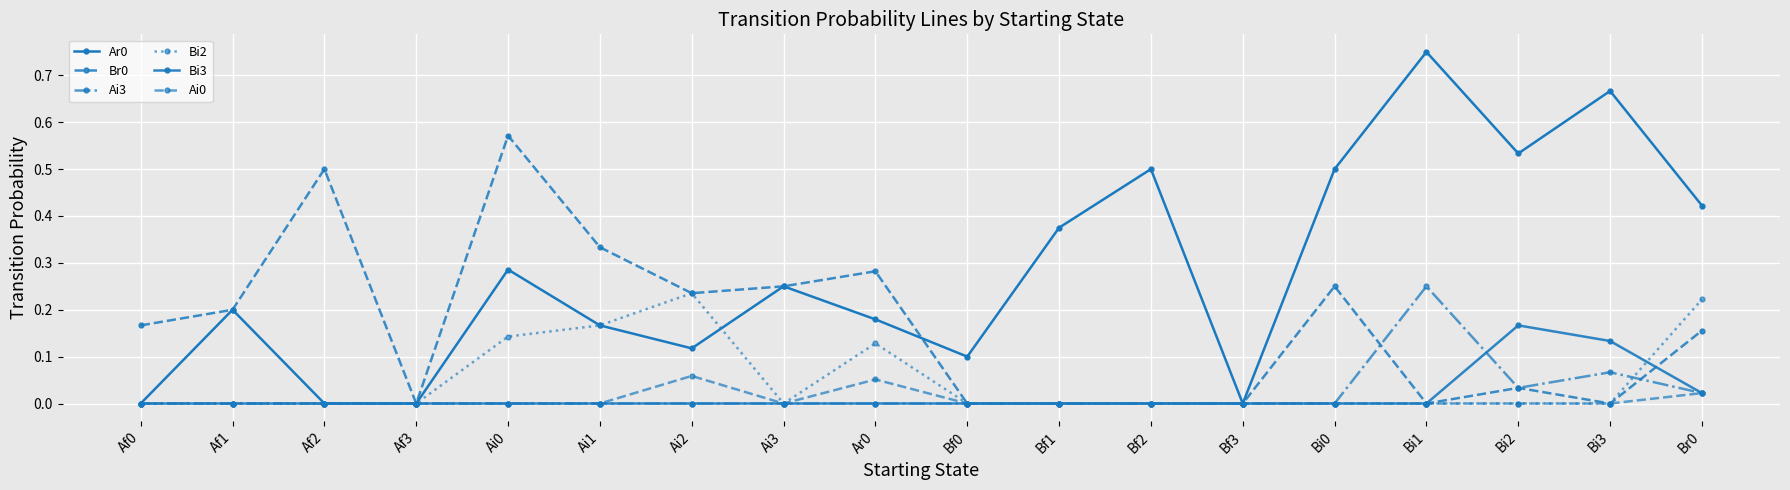

True or false: Ai0 and Ai3 cross at least once.

False